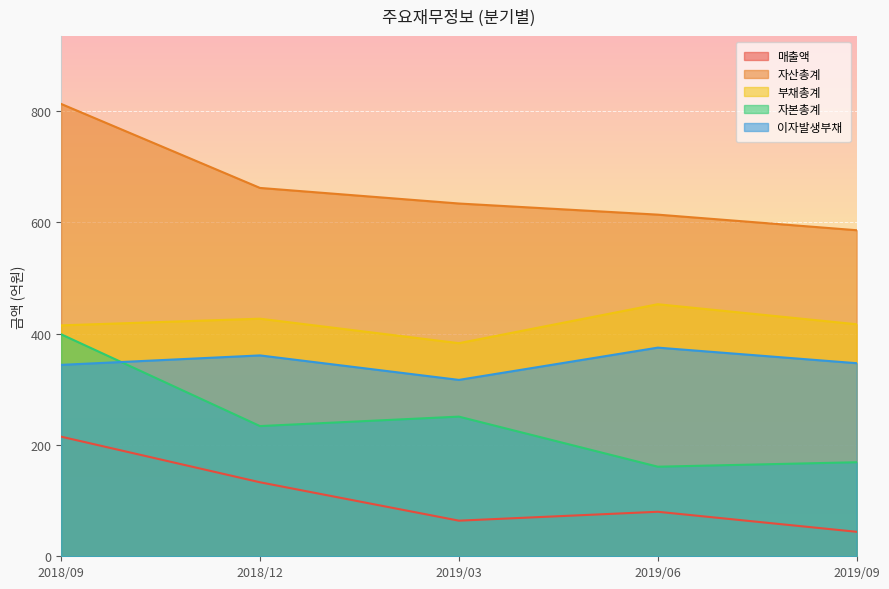

What is the difference between the 자산총계 values at 2018/12 and 2019/09?

76